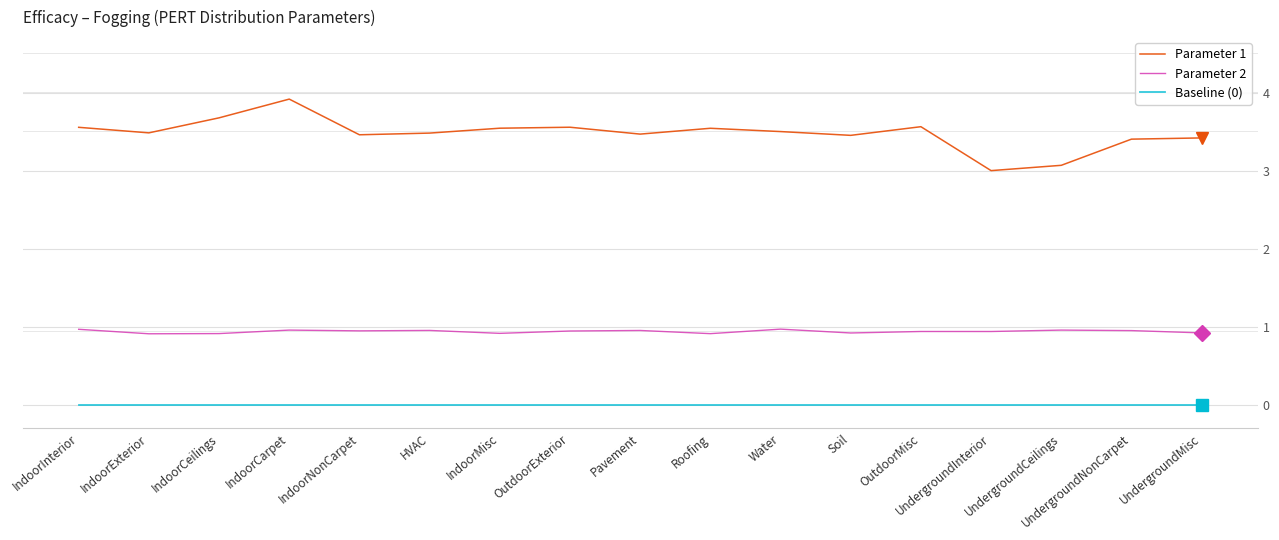

What is the total value across all series at Roofing?

4.5